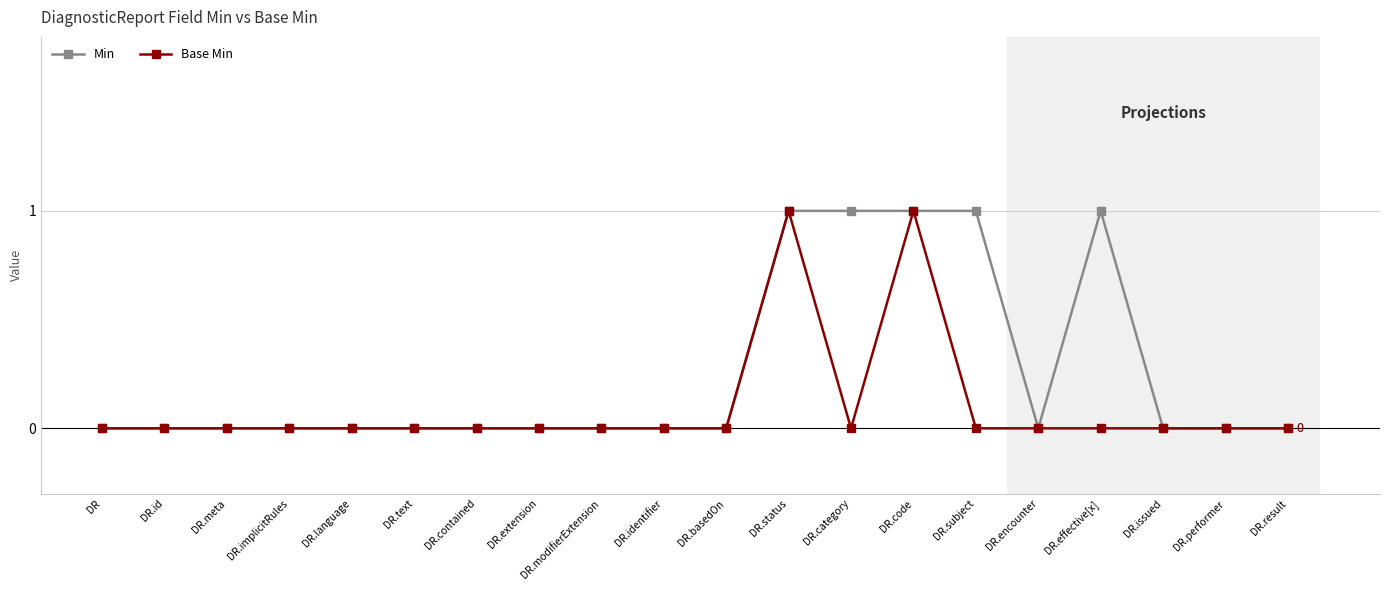

Rank the series at DR.category from highest to lowest value.

Min, Base Min